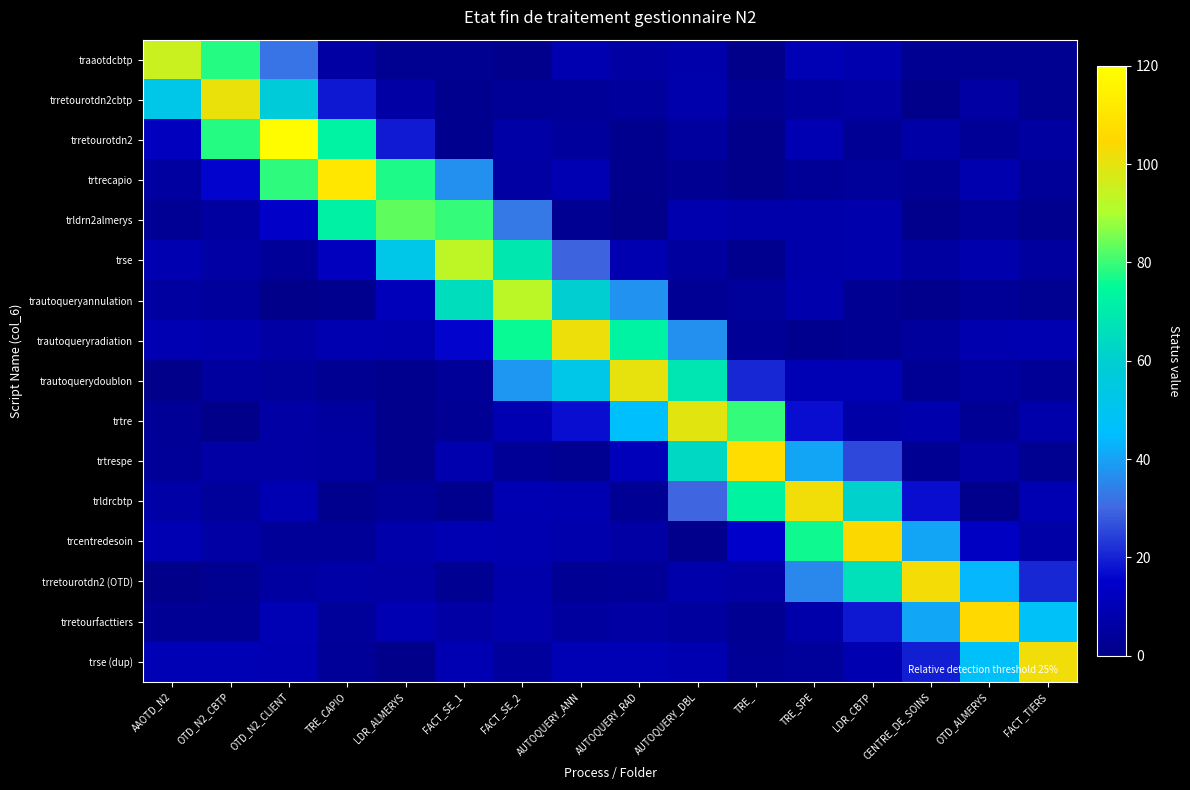

What is the minimum value shown in the chart?

0.1